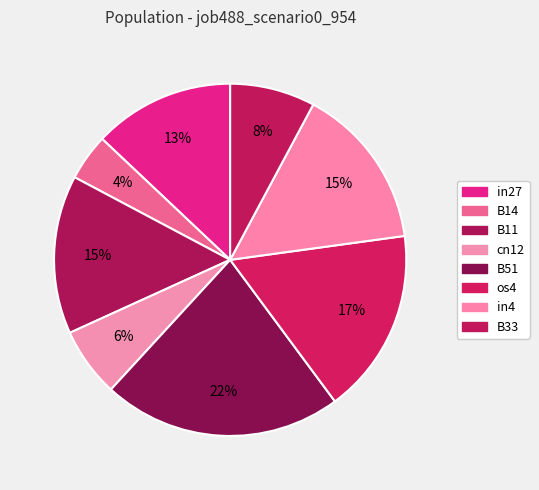

What is the total percentage of cn12 and os4?

23.4%